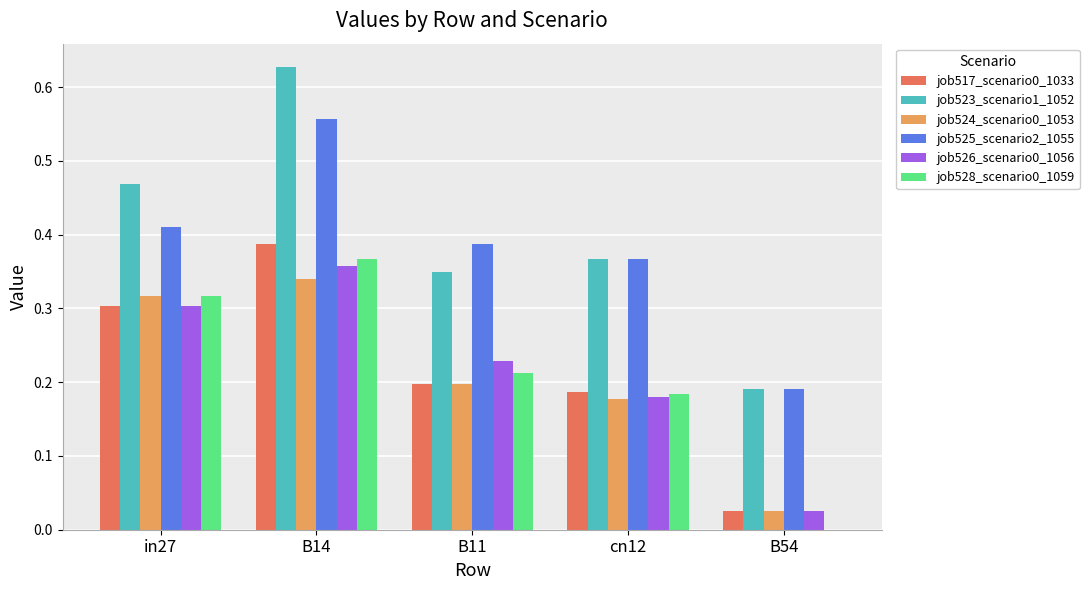

Where is job528_scenario0_1059 nearest to the value 0?

B54